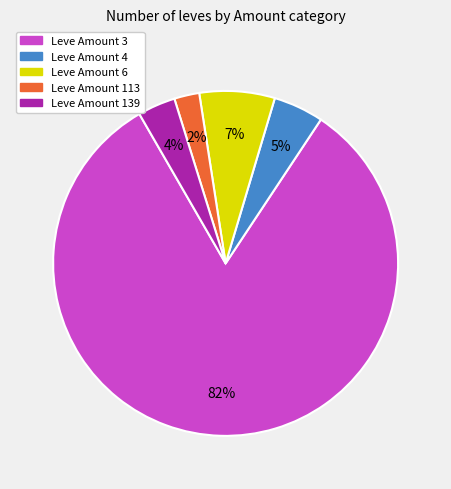

How many slices are in this pie chart?

5